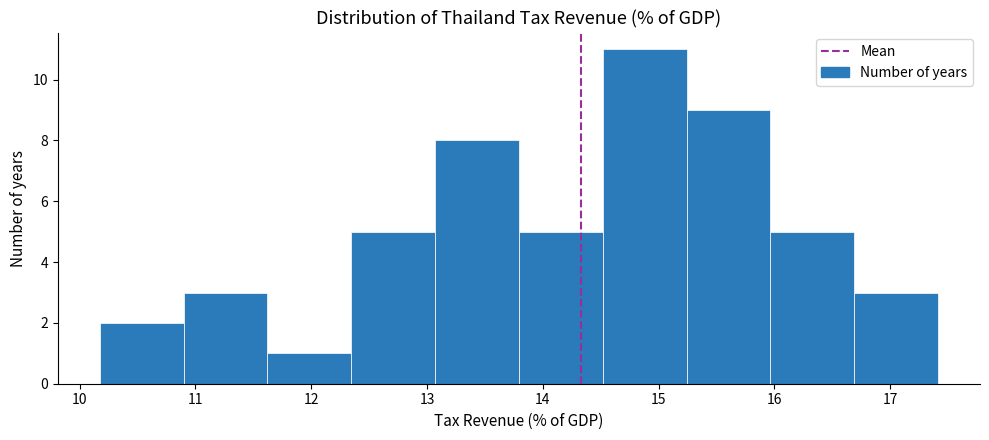

Over which range of the x-axis is the bar tallest?

14.5 to 15.2